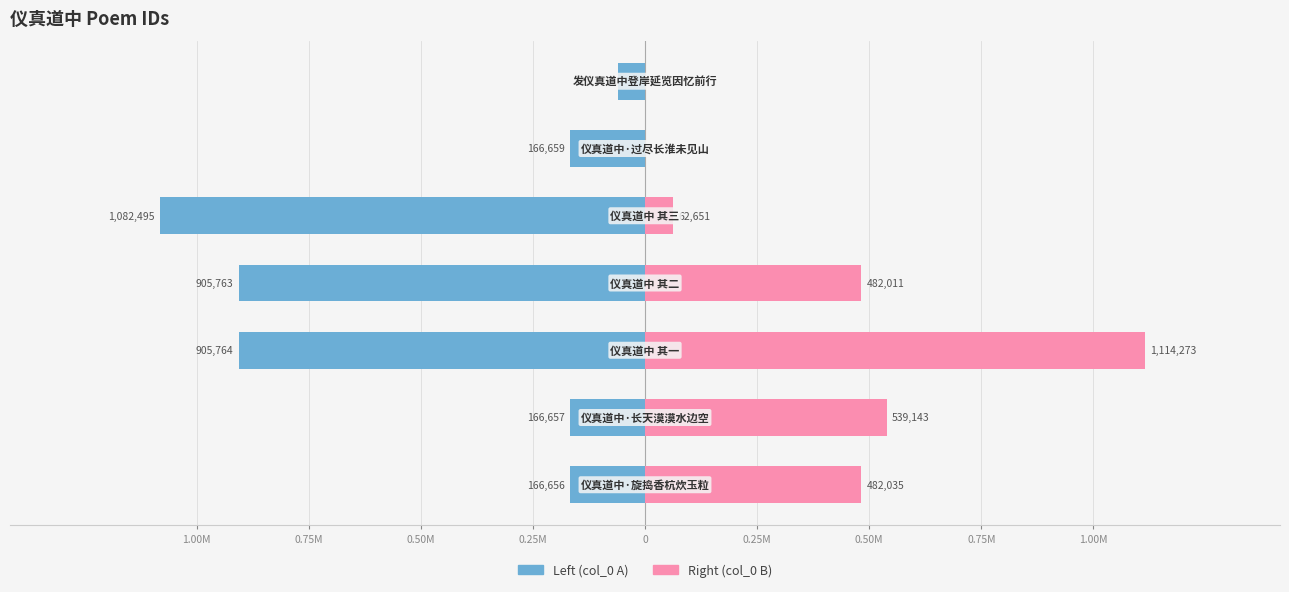

What is the approximate value of Left (col_0 A) at 0.50M, to the nearest 50?

-905750